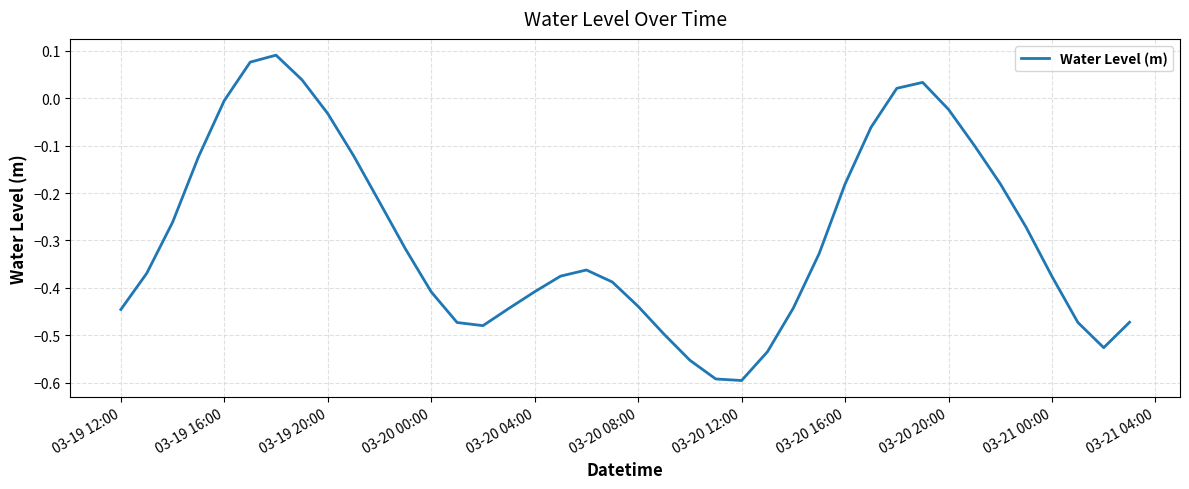

What is the difference between the maximum and minimum values?

0.7